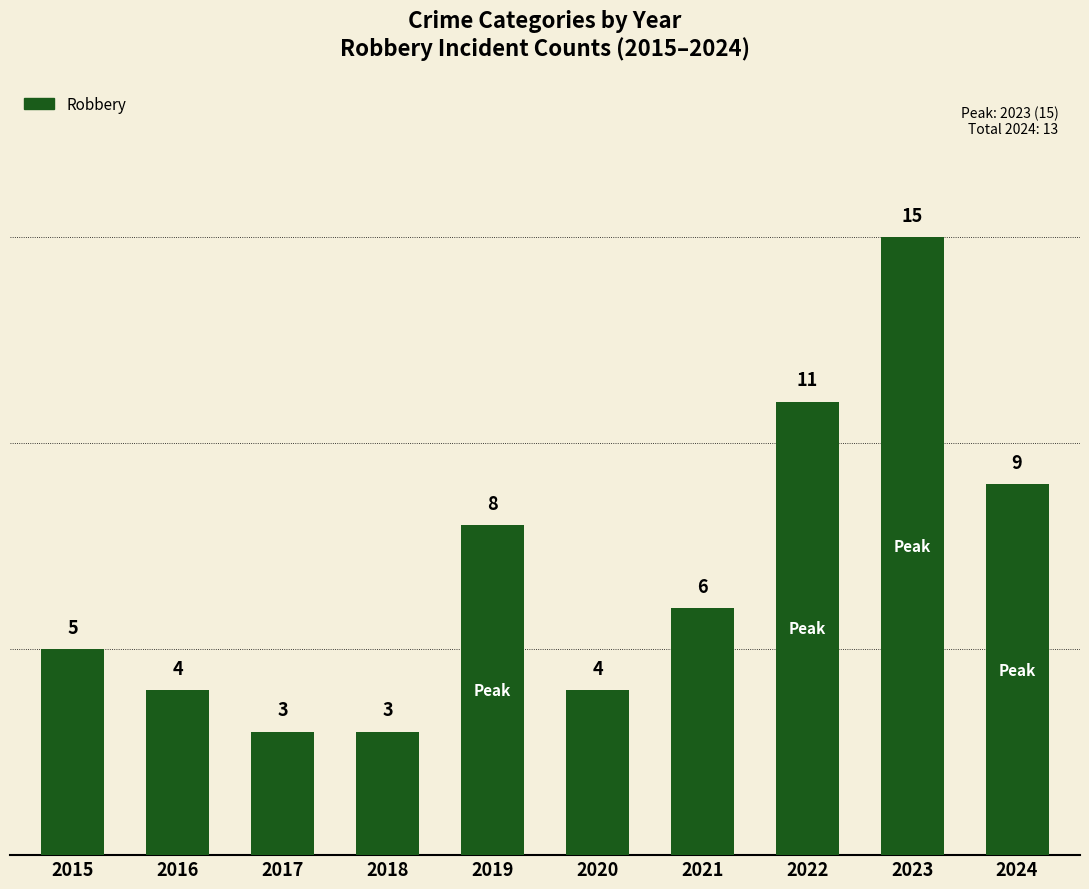

Approximately how many times larger is the value at 2019 compared to 2017?

2.7